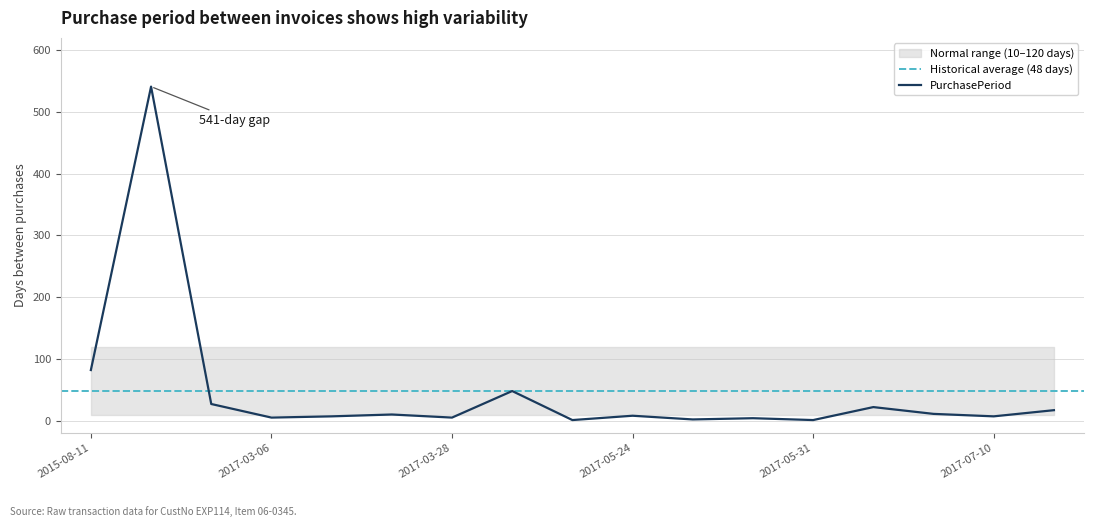

Approximately how many times larger is the value at 2017-05-15 compared to 2017-07-03?

4.4